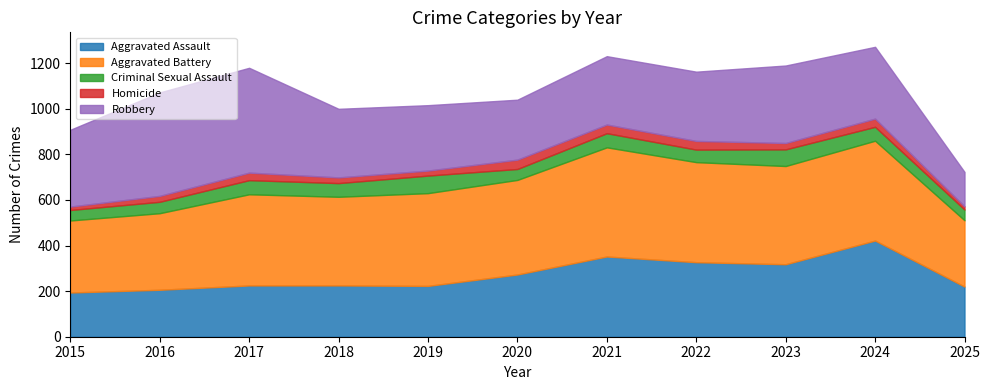

Between 2015 and 2022, which series saw the biggest shift?

Aggravated Assault